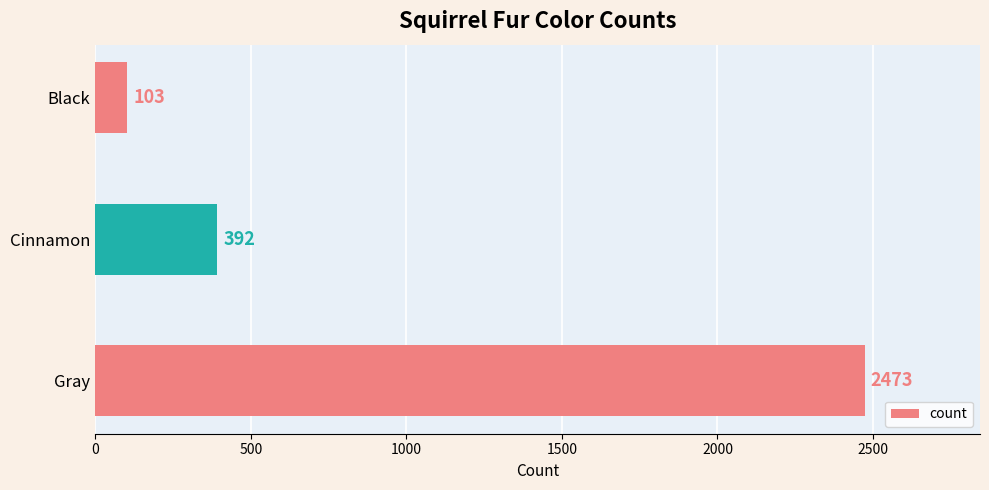

Reading top to bottom, extract all data points from this chart.

103	392	2473